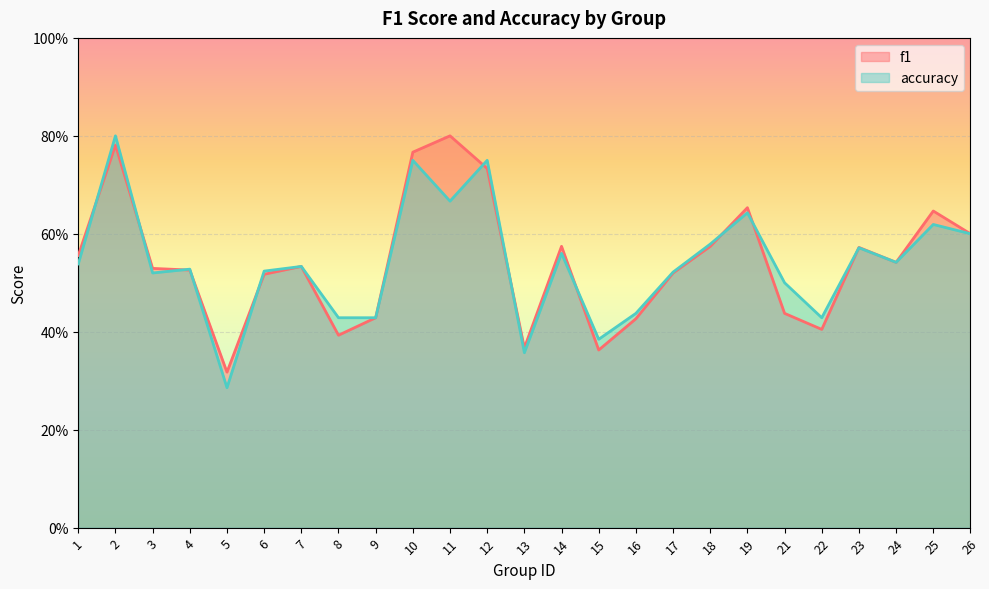

The accuracy series shows 0.8 at 10. True or false?

True